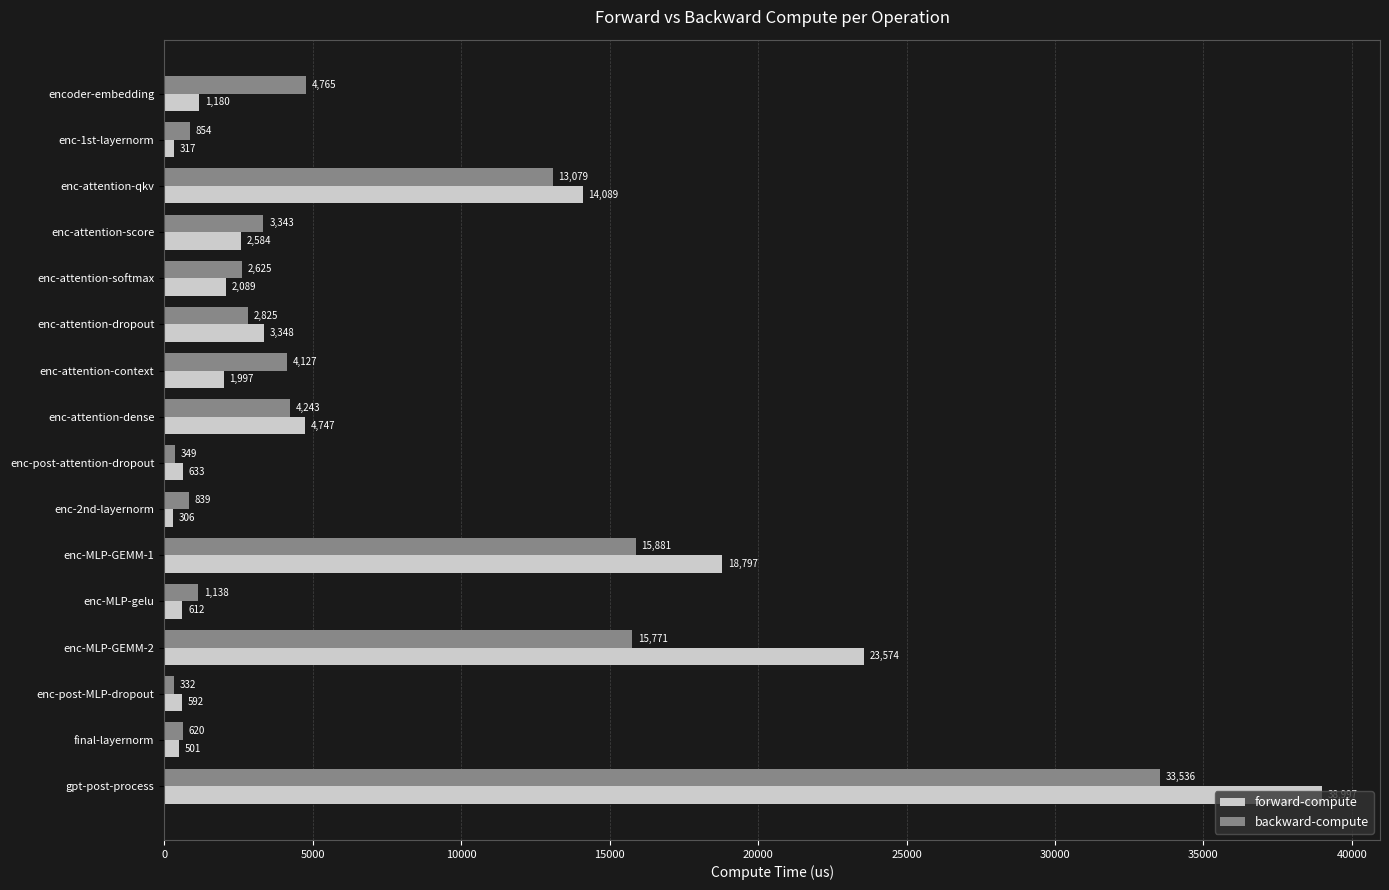

Which series has the largest total across all categories?

forward-compute